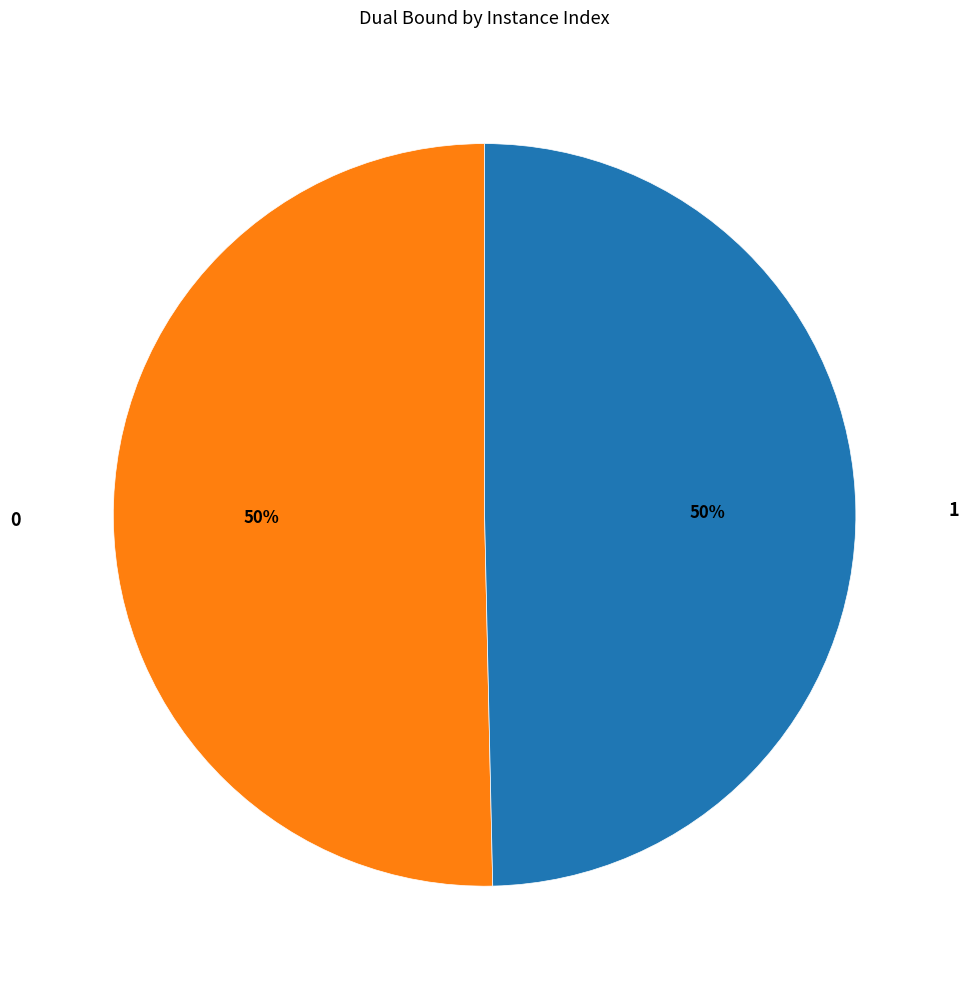

To the nearest percent, what is the average slice percentage?

50%